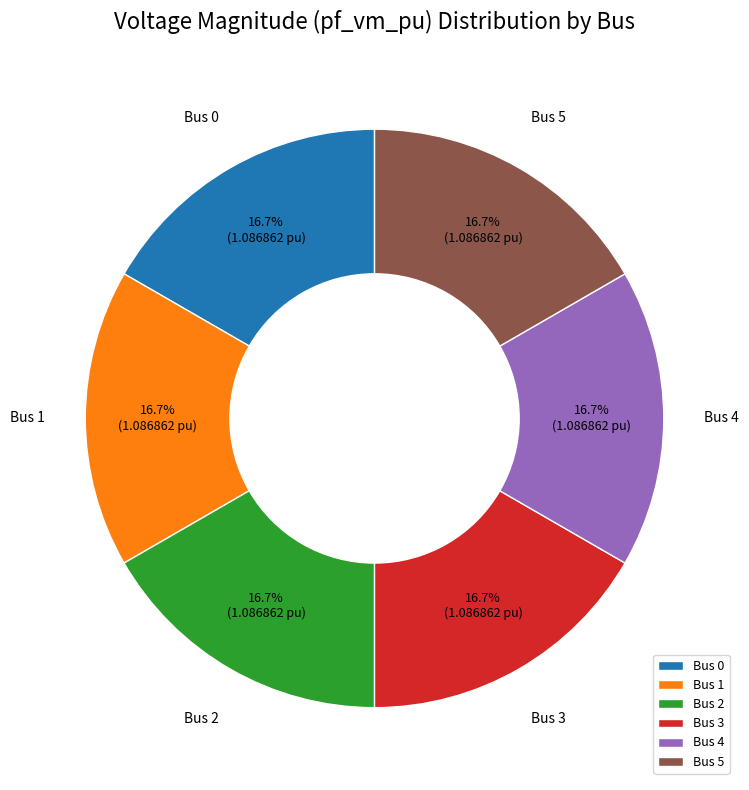

Does any single category account for the majority?

No